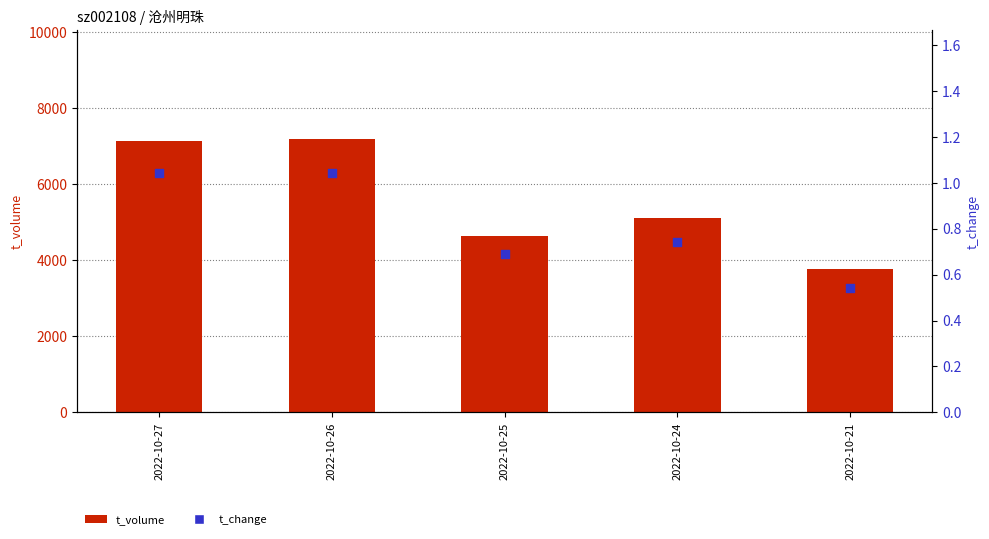

Which series contains the highest Y value?

t_volume